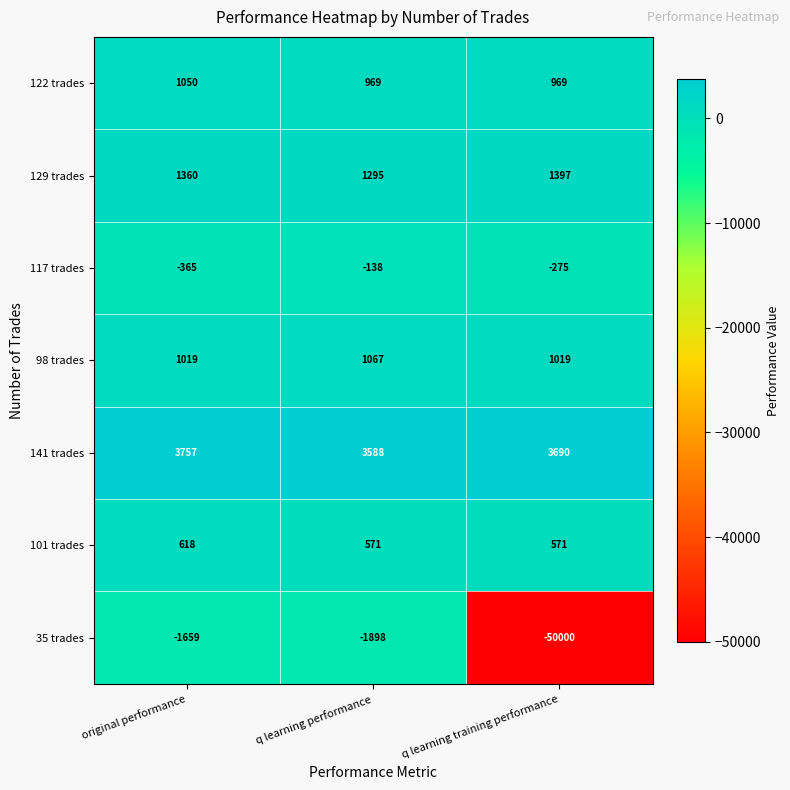

How many values in the 35 trades series are below -1898?

1